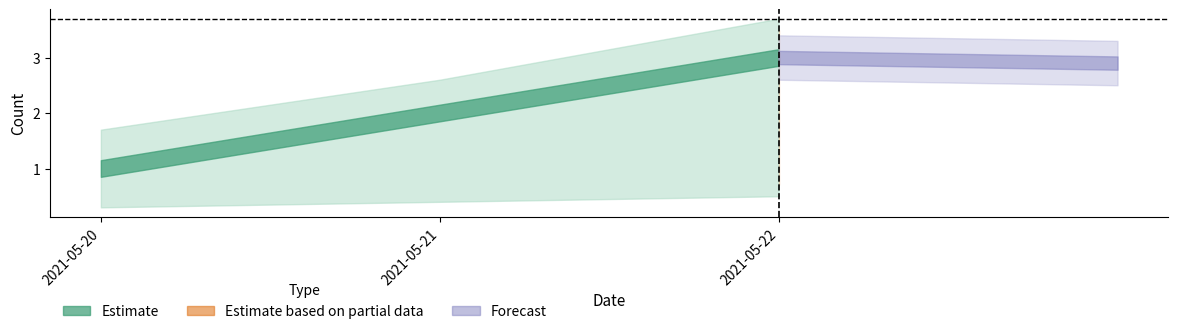

Which has a higher value, 2021-05-22 or 2021-05-20?

2021-05-22